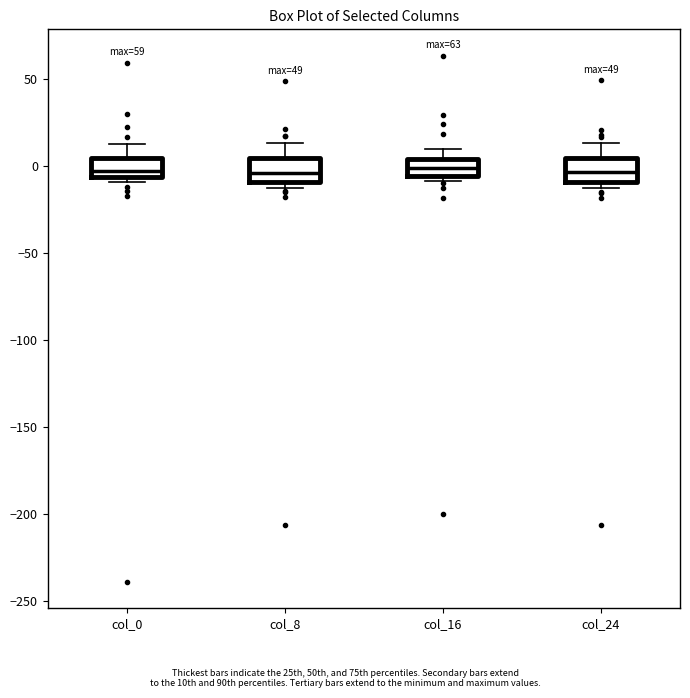

Where is the upper edge of the box for col_24 on the y-axis? The values are not printed on the chart, so give them approximately, as read against the axis.

5